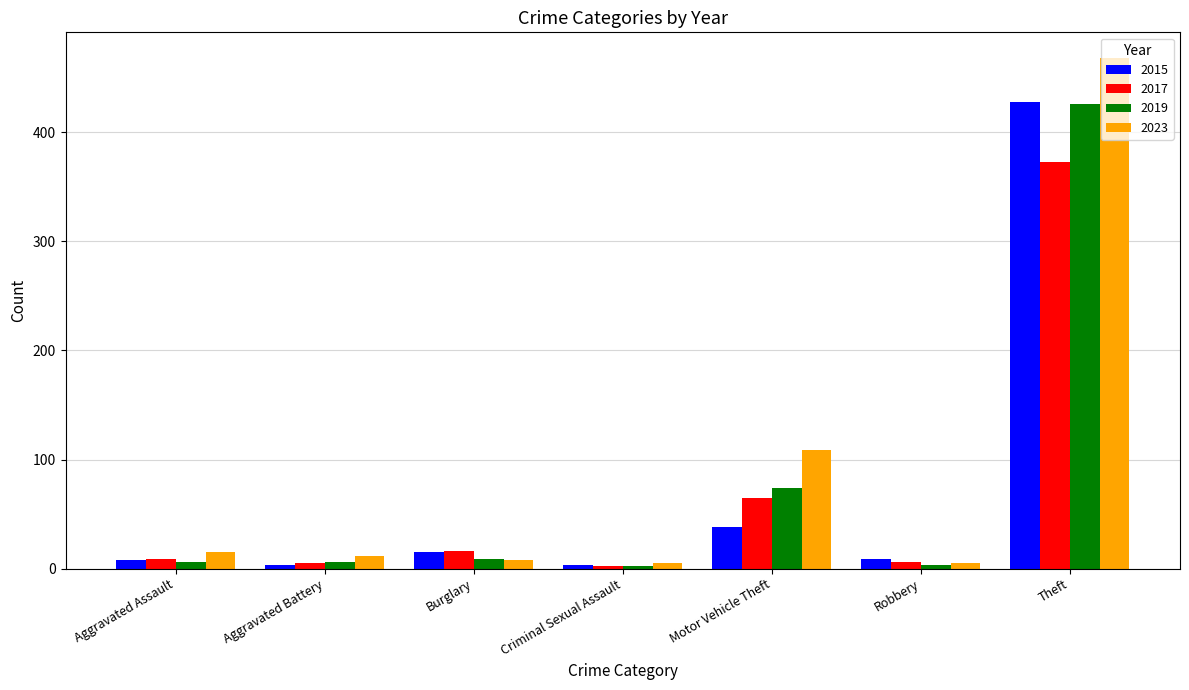

Which series has the widest spread of values?

2023